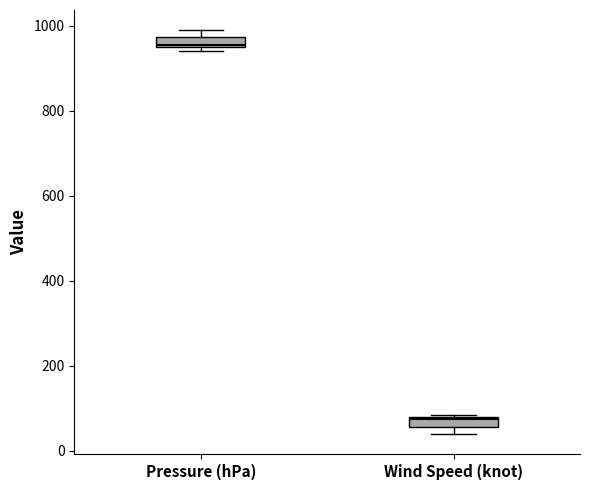

Where is the upper edge of the box for Wind Speed (knot) on the y-axis? The values are not printed on the chart, so give them approximately, as read against the axis.

80